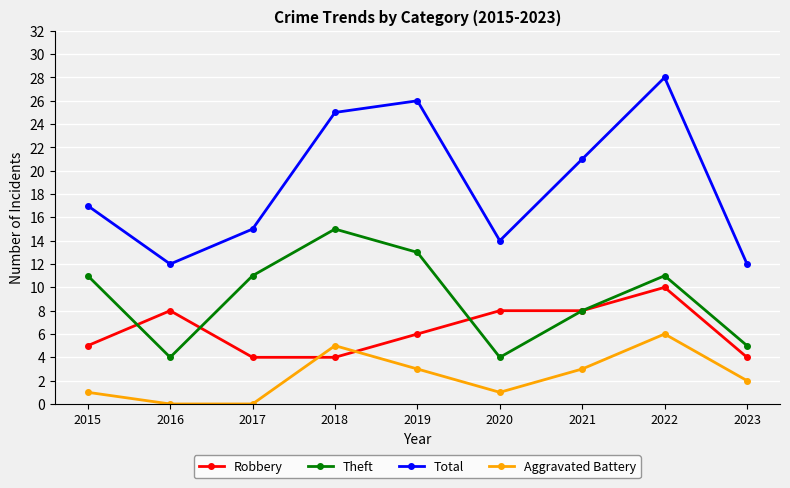

What is the approximate value of Total at 2021, to the nearest 5?

20